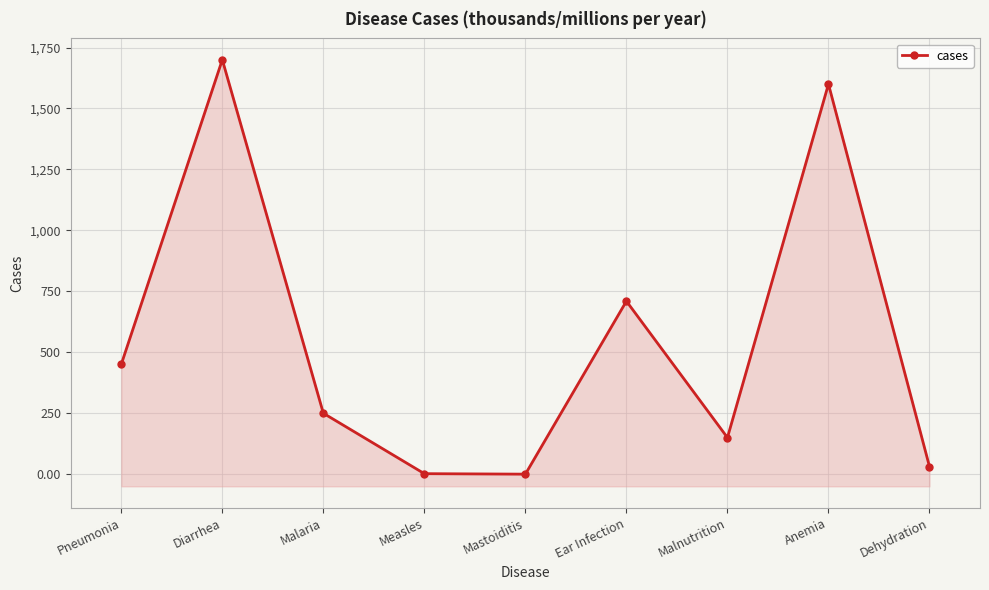

Rank the categories by value from highest to lowest.

Diarrhea, Anemia, Ear Infection, Pneumonia, Malaria, Malnutrition, Dehydration, Measles, Mastoiditis